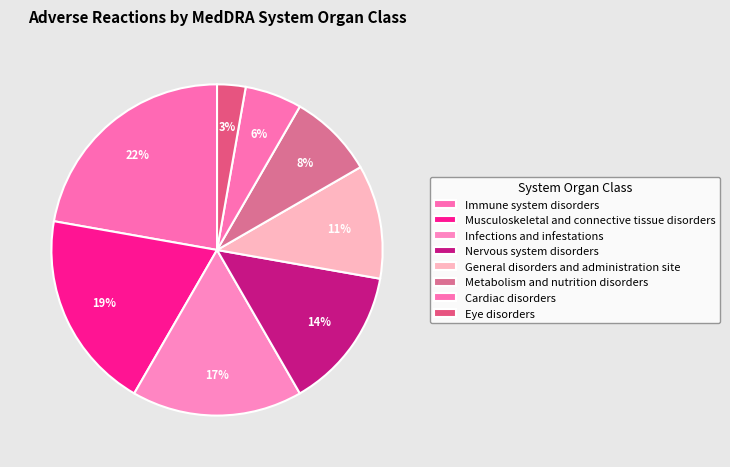

Is there a majority slice in this chart?

No